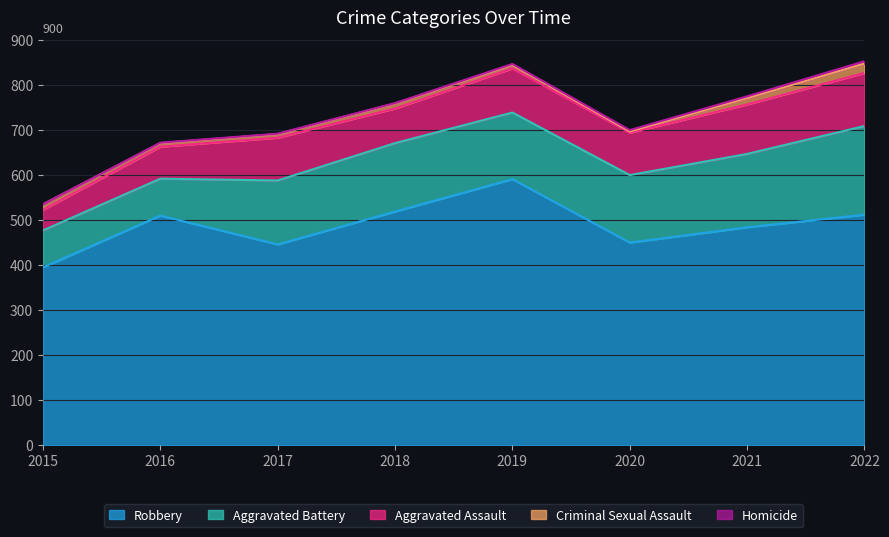

At which category does Criminal Sexual Assault reach its first local valley?

2020